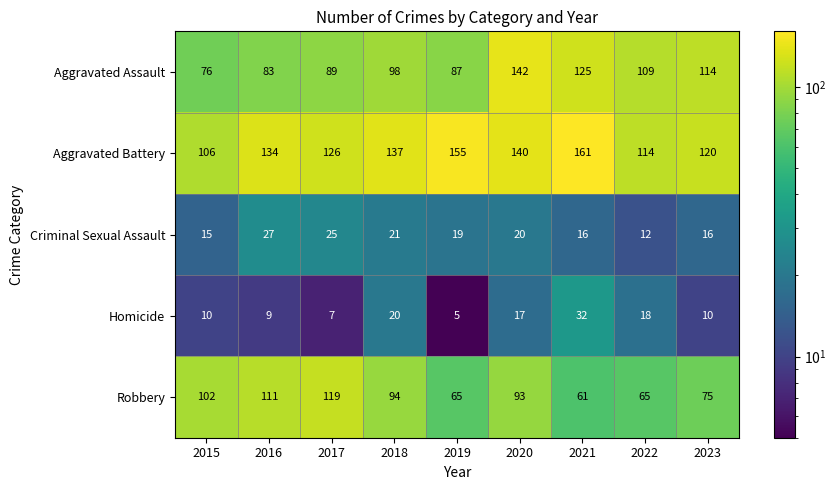

Which series changed the most between 2020 and 2021?

Robbery